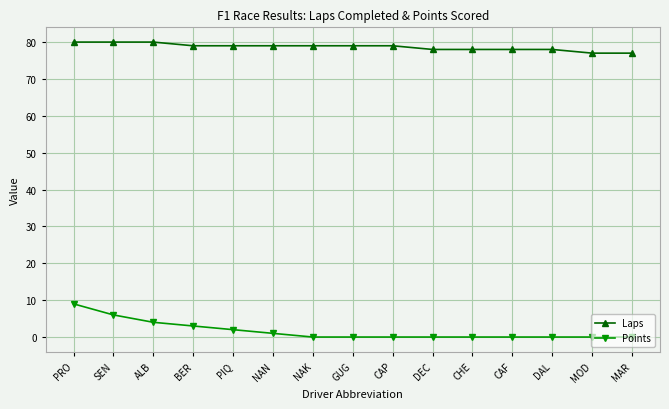

Which series has the largest range (max minus min)?

Points